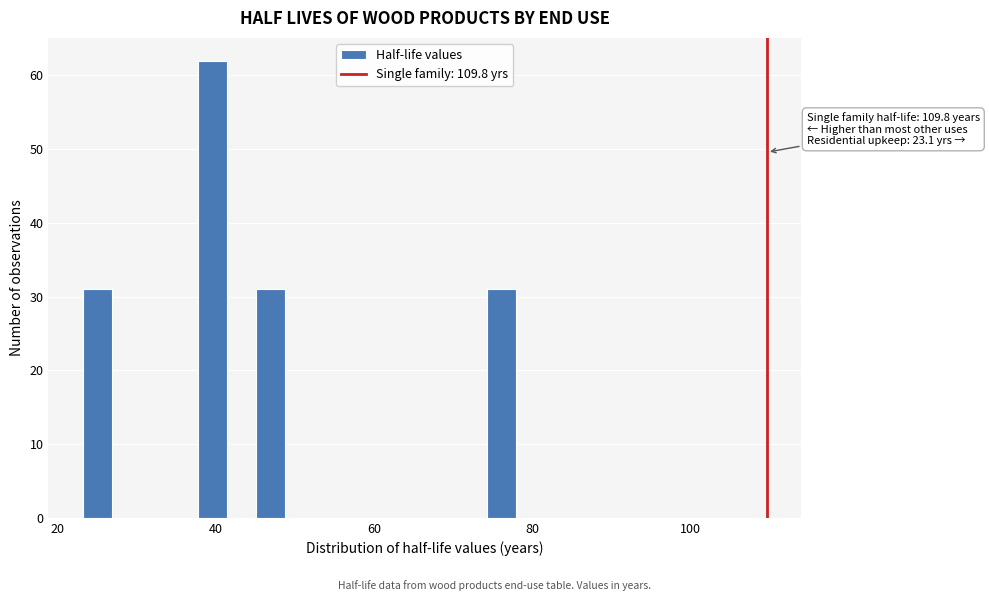

Read against the x-axis, roughly where is the centre of the tallest bar?

40